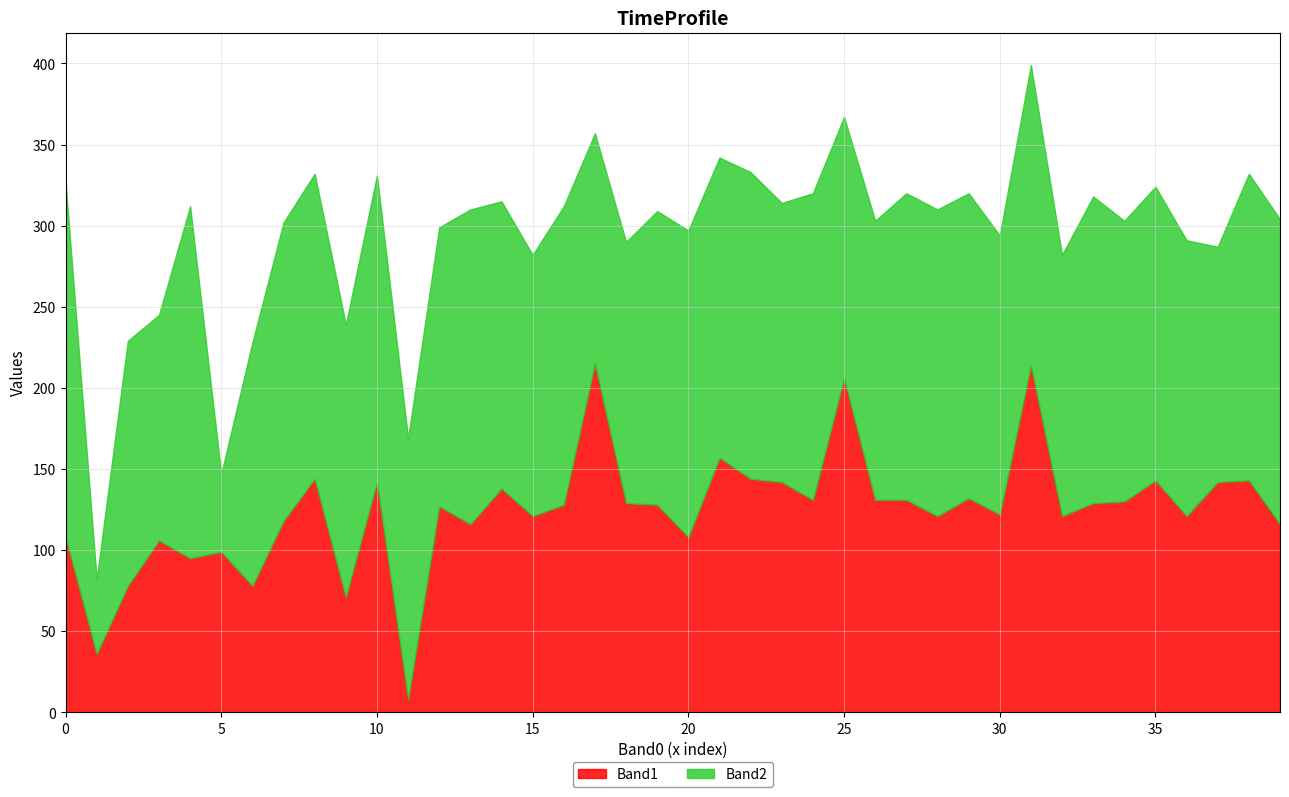

The Band1 series shows 143 at 35. True or false?

True